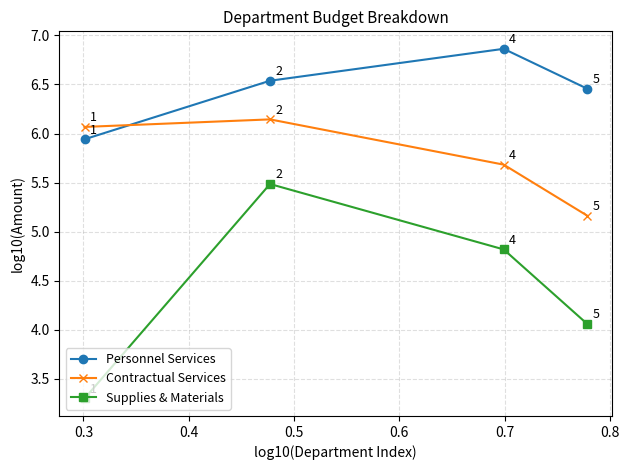

How many times do Personnel Services and Contractual Services cross each other?

1